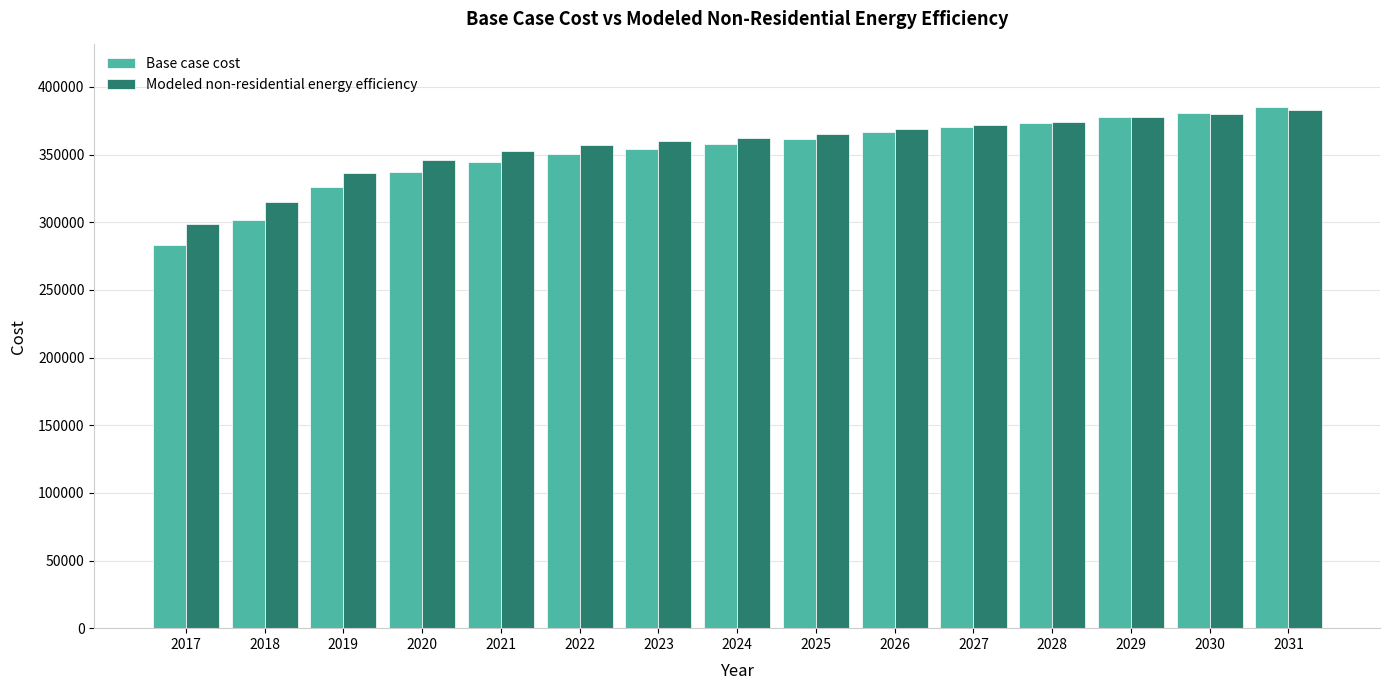

The Modeled non-residential energy efficiency series shows 383230.6 at 2031. True or false?

True